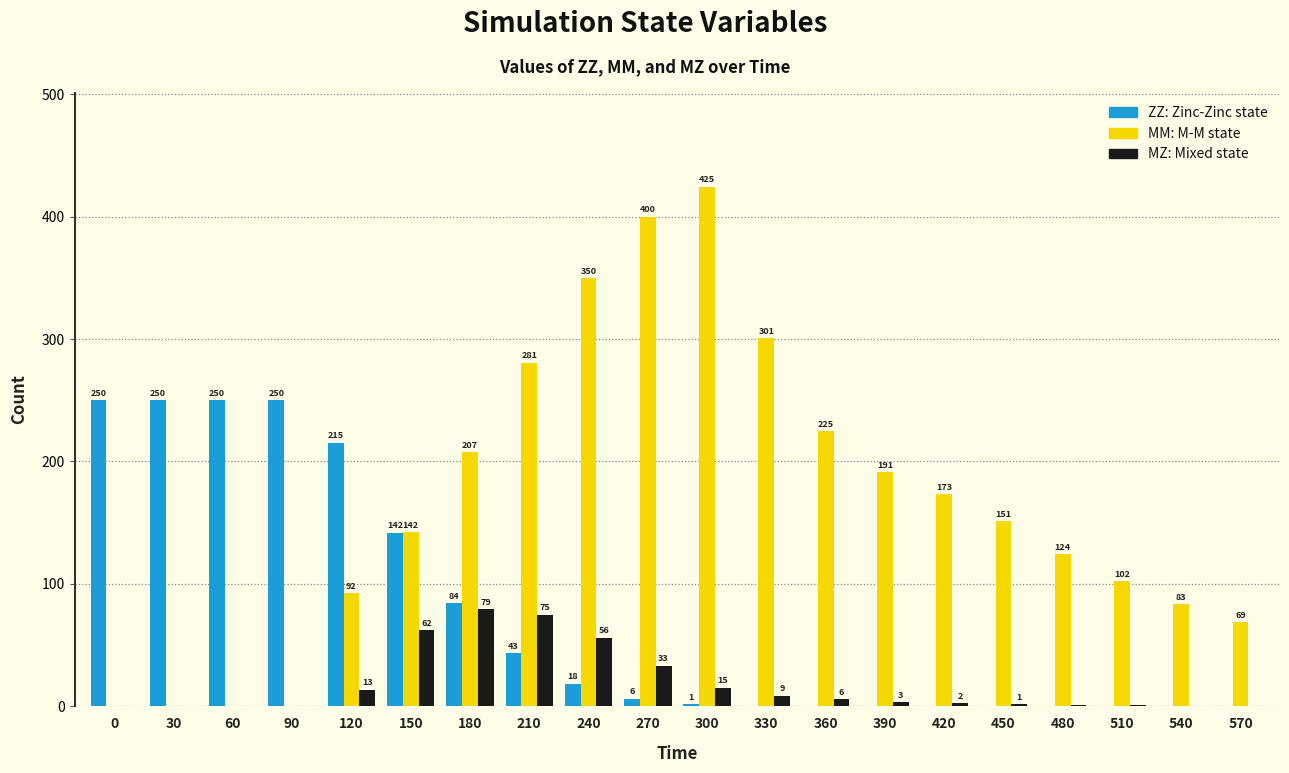

Which label corresponds to the largest value in the chart?

300